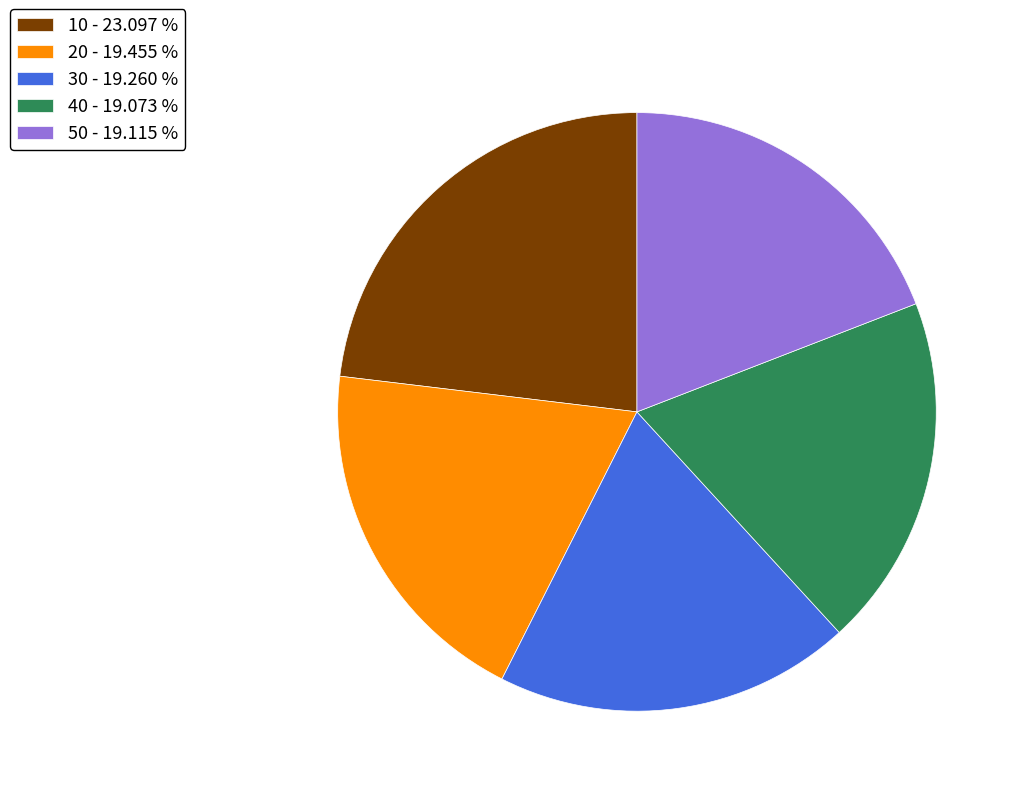

Does any single category account for the majority?

No